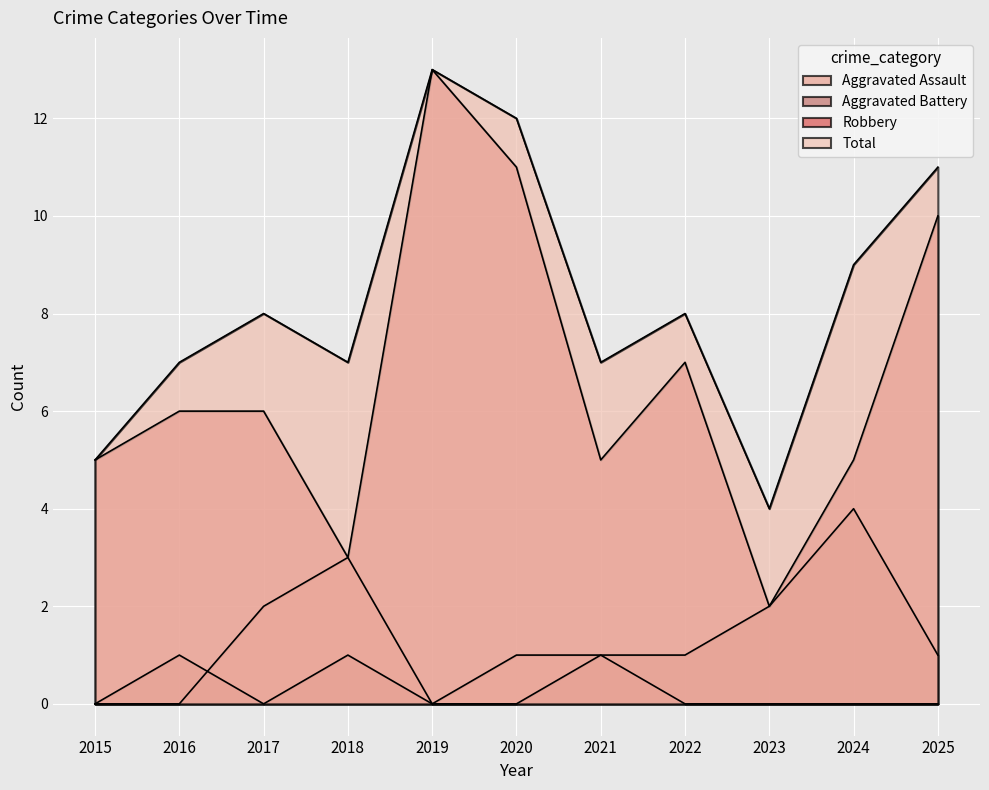

Which series has the largest total across all categories?

Total